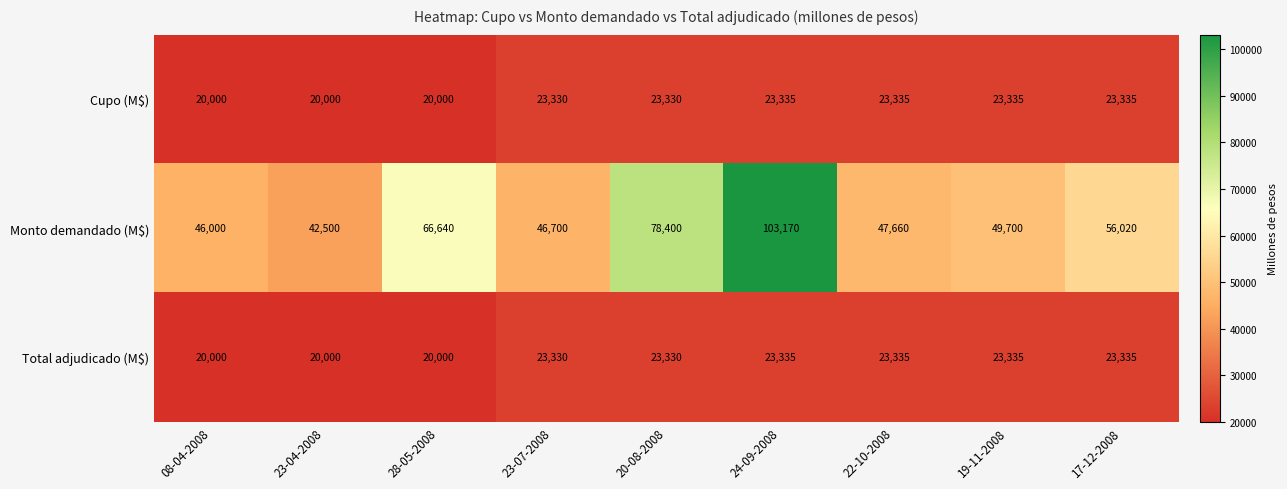

Which series has the widest spread of values?

Monto demandado (M$)